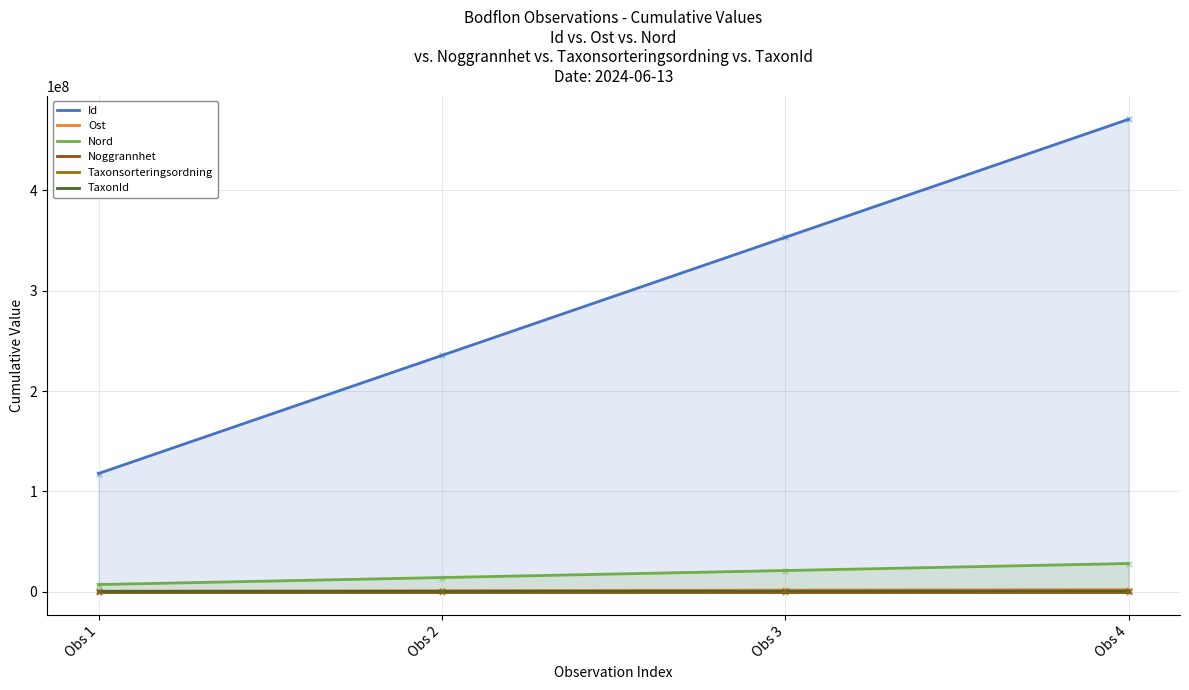

At which category is the sum across all series the highest?

Obs 4